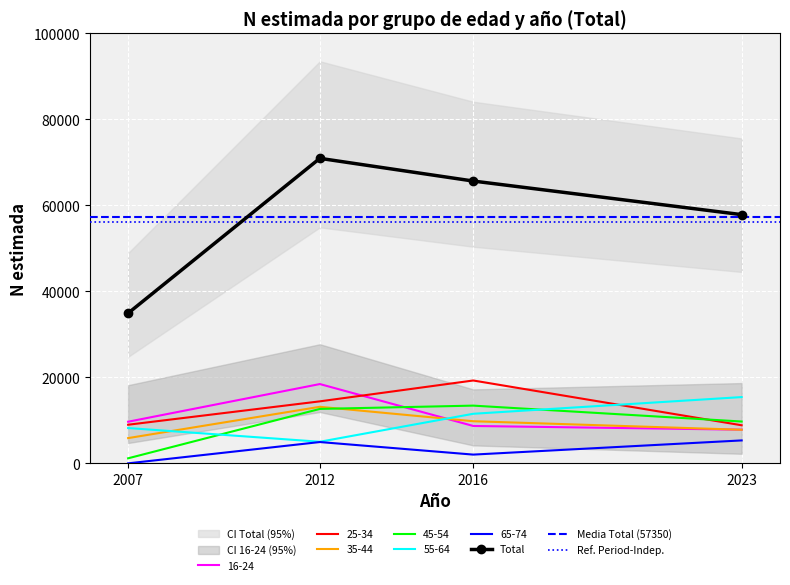

What is the value of the 25-34 point at the 3rd from the left?

19273